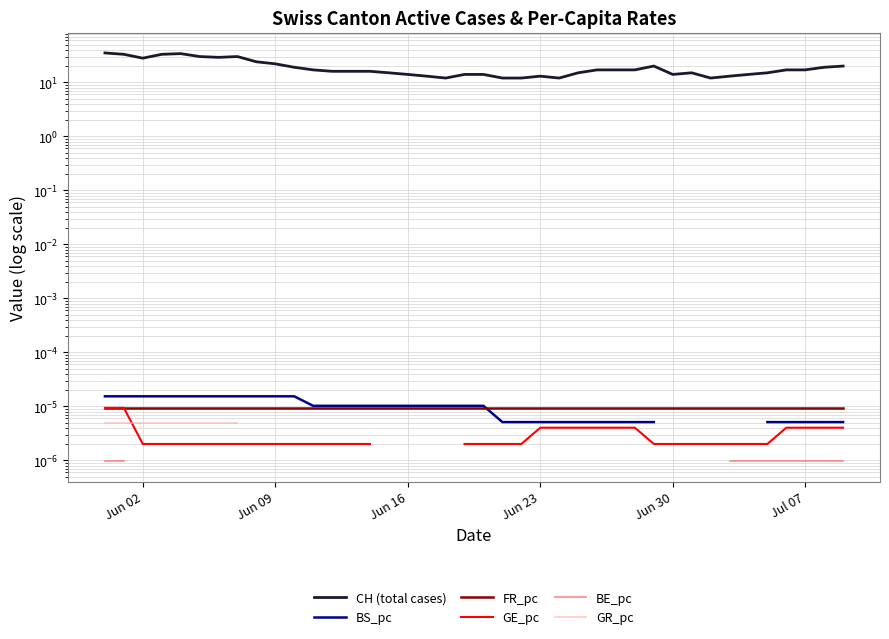

True or false: GR_pc has a value of 0.0 at Jun 09.

False